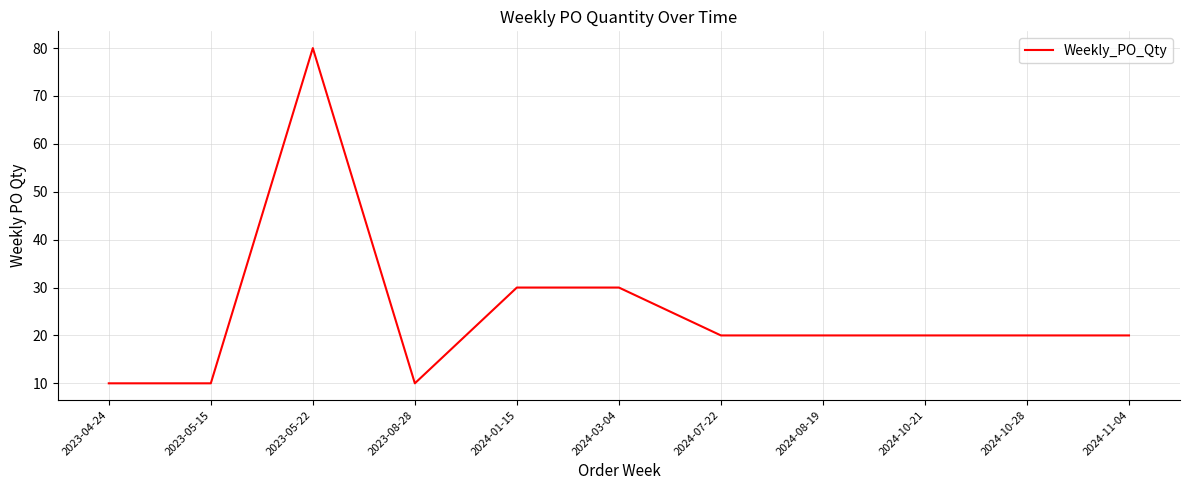

What is the ratio of the value at 2024-10-28 to the value at 2024-01-15?

0.7